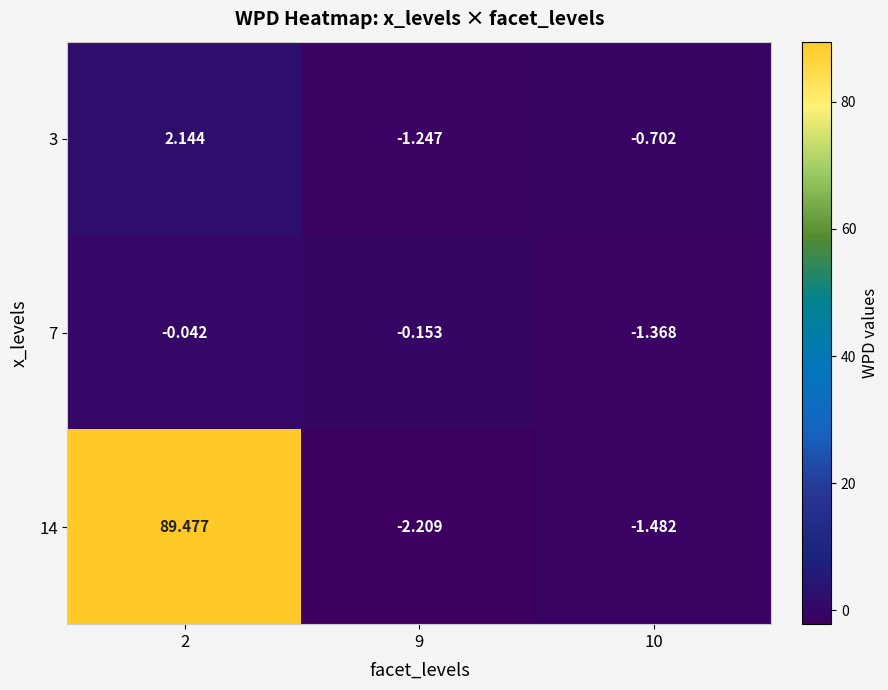

How many data points in 14 are above -1?

1